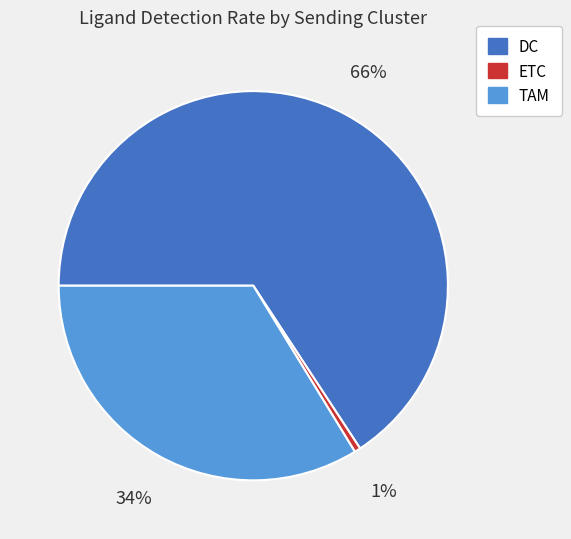

How many slices are in this pie chart?

3